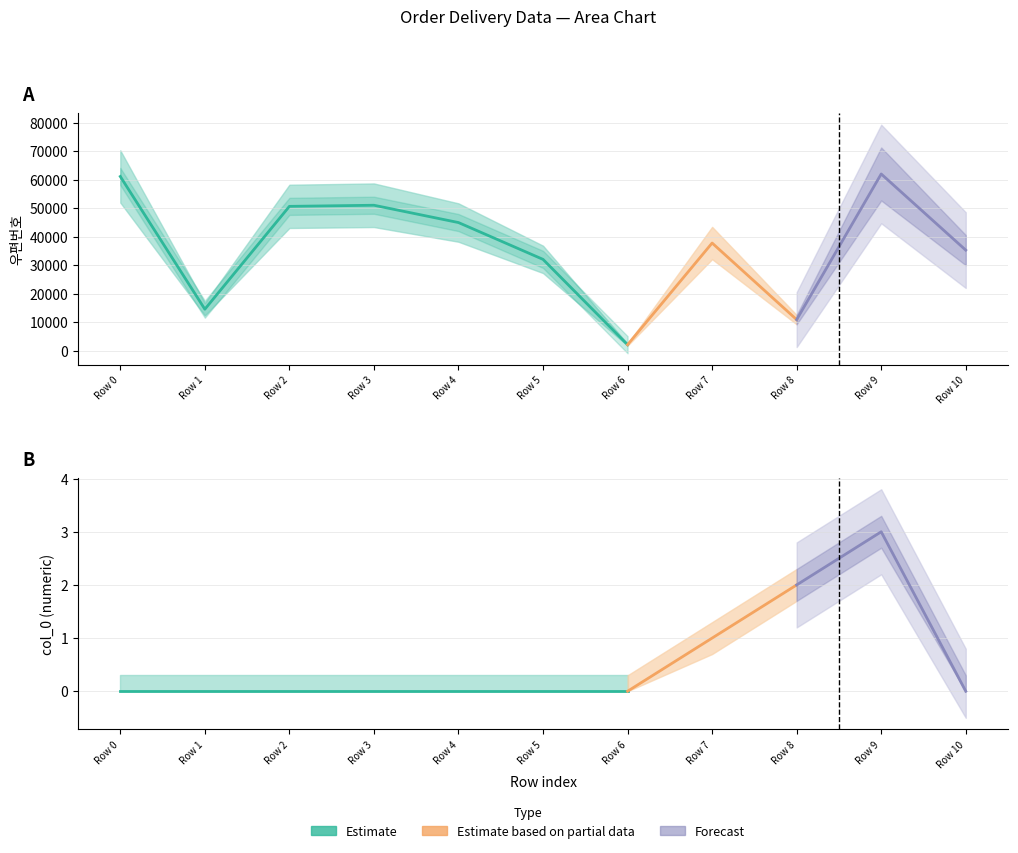

What is the maximum value for col_0_numeric?

3